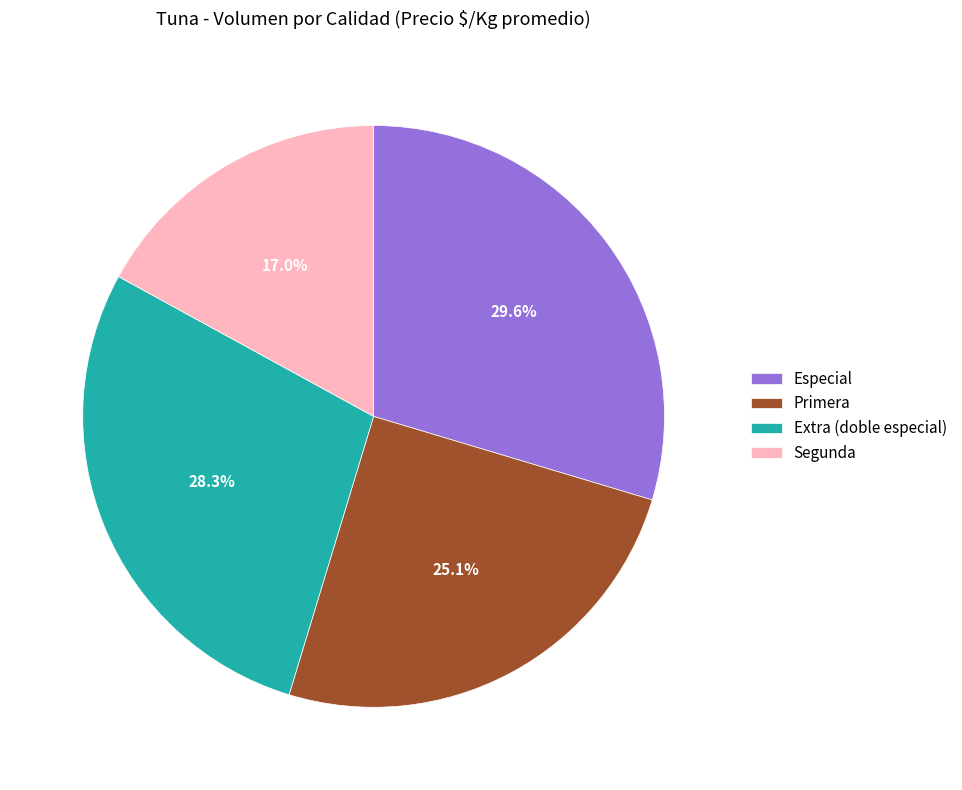

To the nearest percent, what is the average slice percentage?

25%